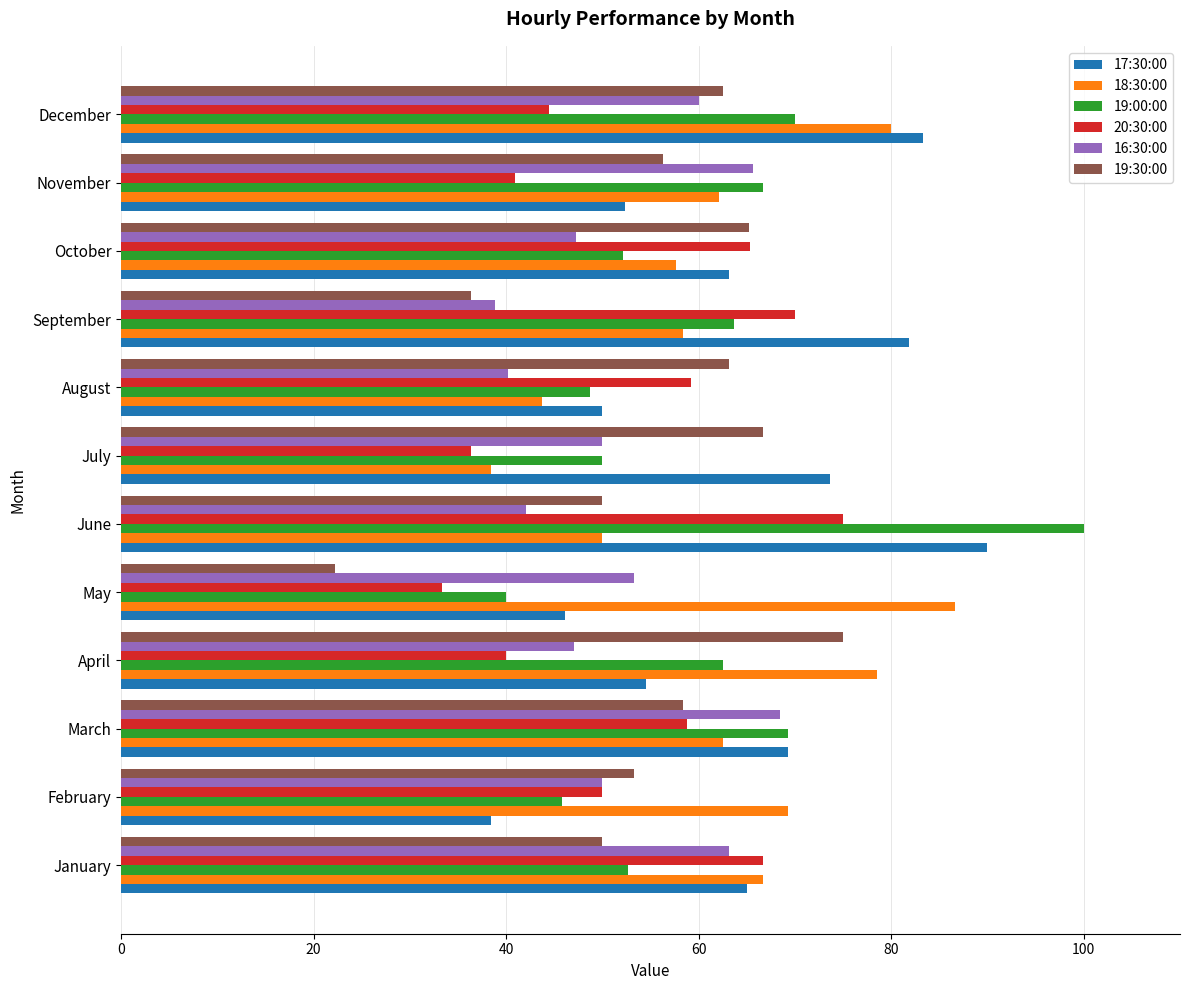

Which series has the widest spread of values?

19:00:00